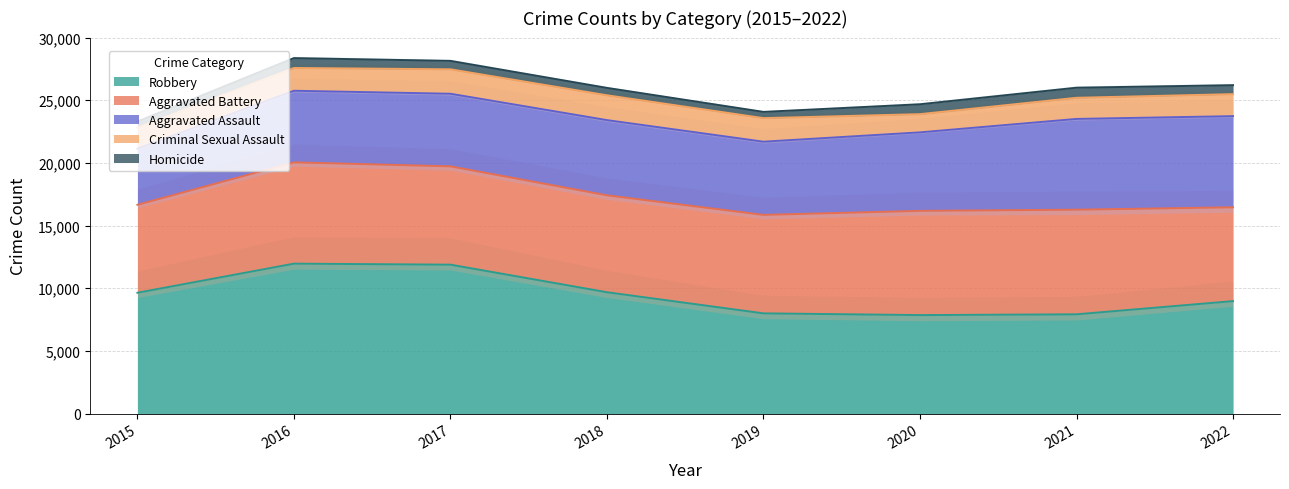

What is the sum of the Robbery values at 2022 and 2019?

16964